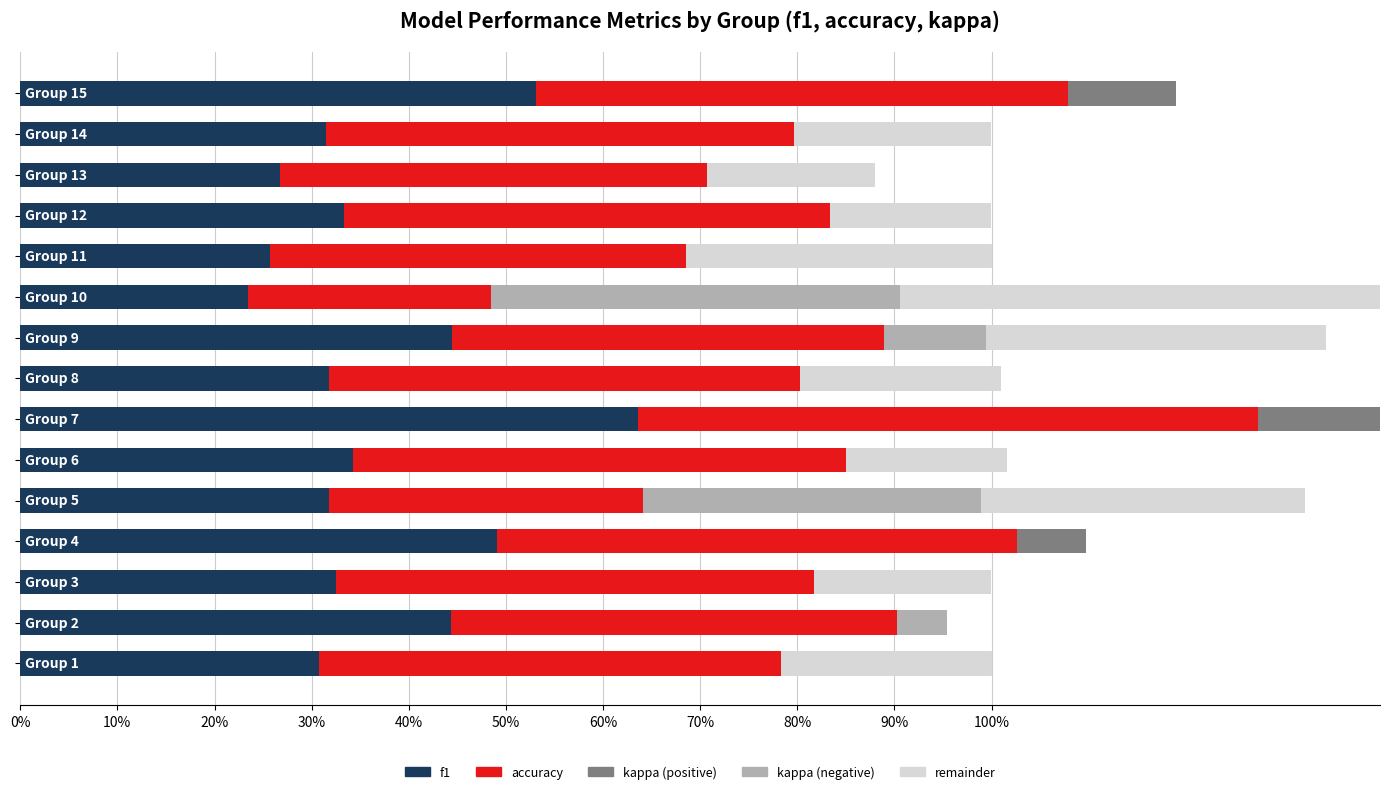

How many bars are there in each group?

5